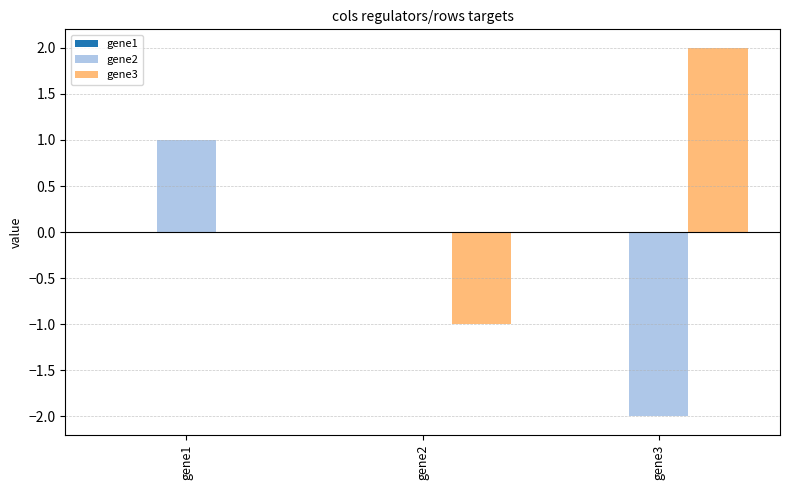

Between gene1 and gene3, which series saw the biggest shift?

gene2